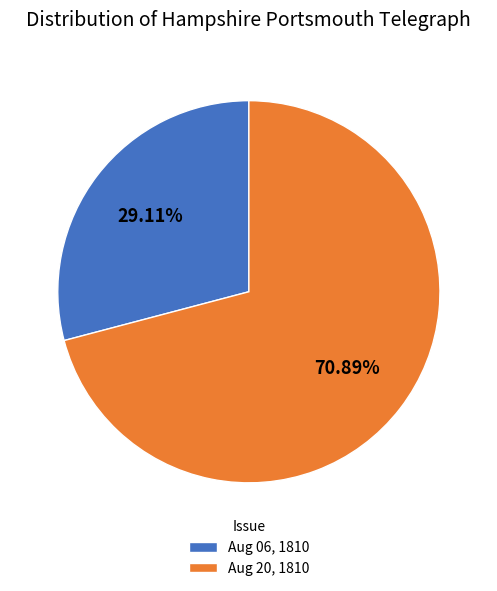

Is the sum of Aug 20, 1810 and Aug 06, 1810 greater than half?

Yes